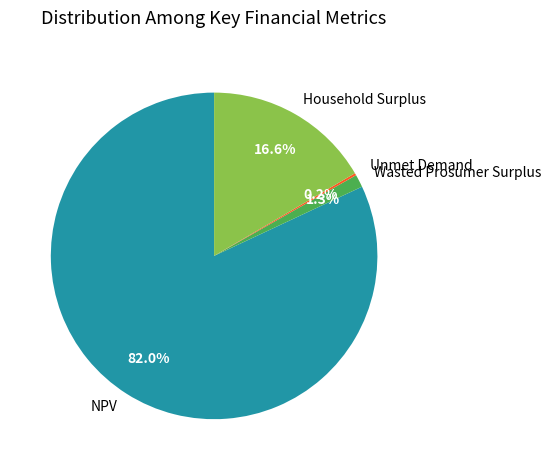

Which has a higher value, Household Surplus or NPV?

NPV